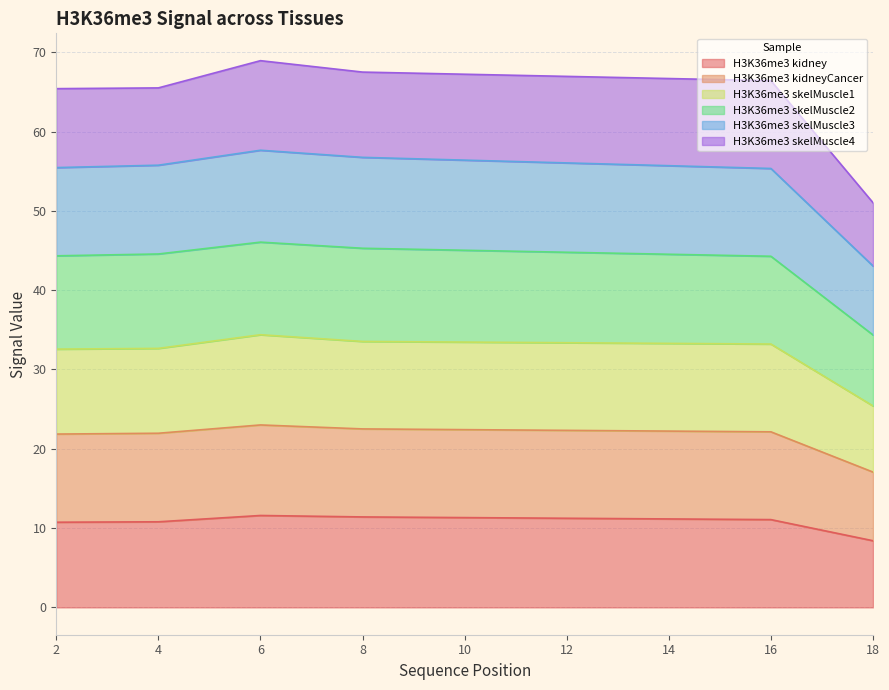

What is the highest value of the H3K36me3 kidney series?

11.6